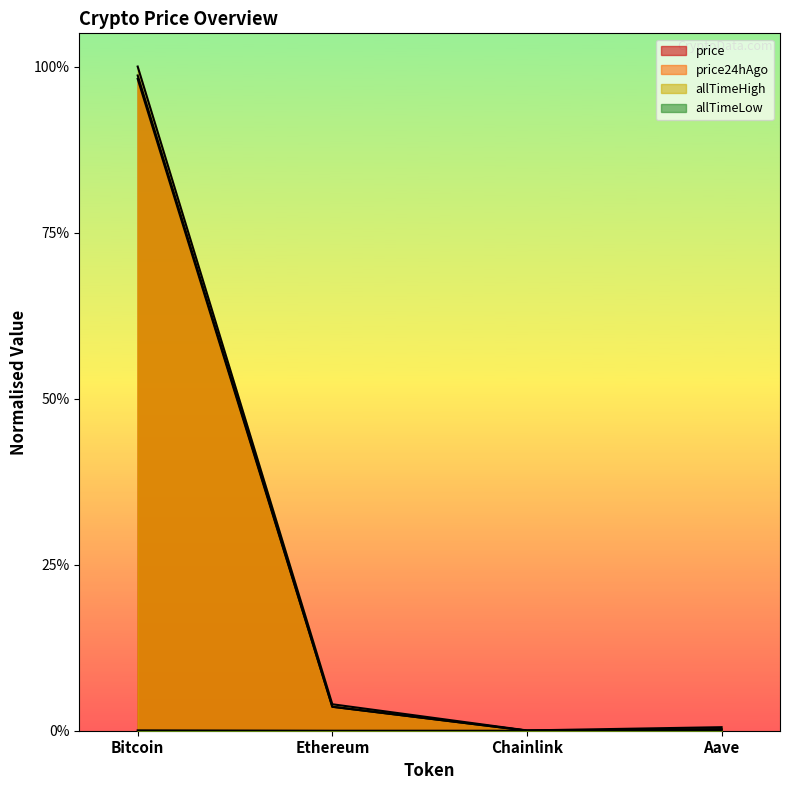

Does the chart have visible grid lines?

No